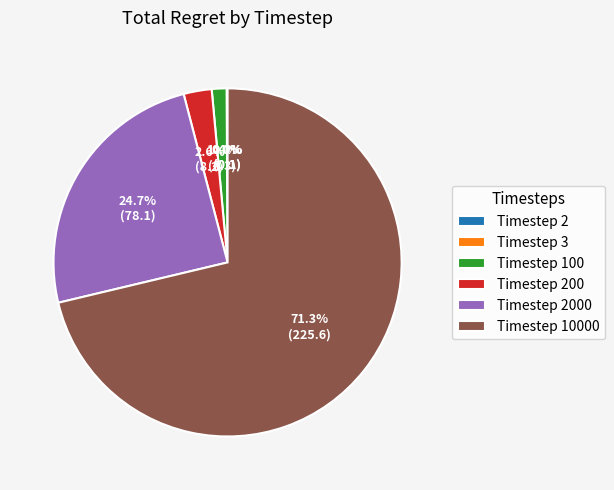

Is there a majority slice in this chart?

Yes